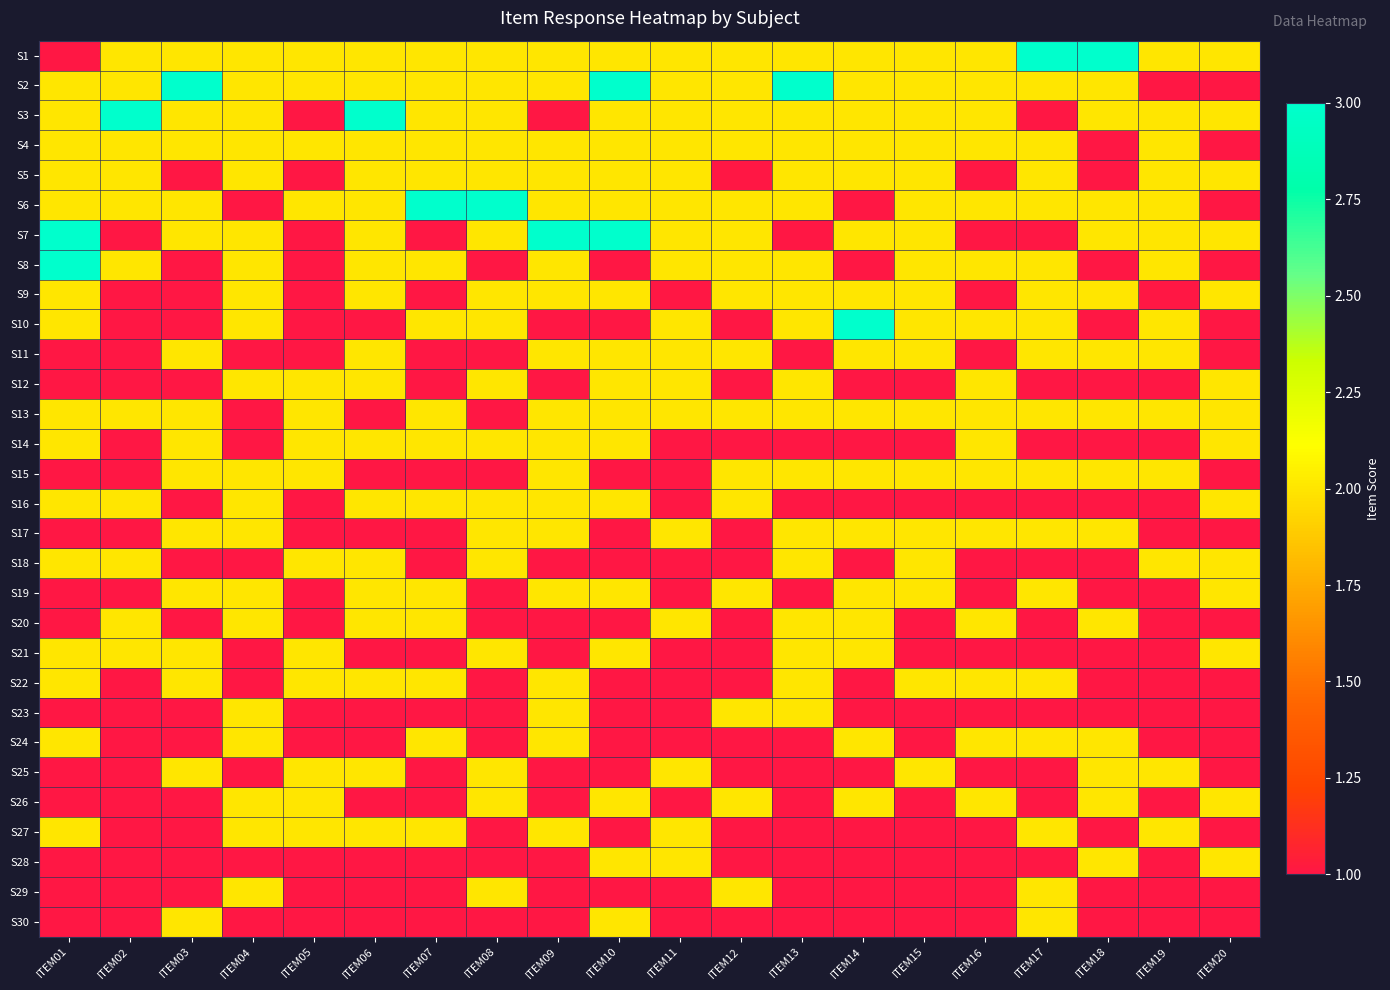

Reading left to right, list all the values displayed in this chart.

S1: ITEM01=1	ITEM02=2	ITEM03=2	ITEM04=2	ITEM05=2	ITEM06=2	ITEM07=2	ITEM08=2	ITEM09=2	ITEM10=2	ITEM11=2	ITEM12=2	ITEM13=2	ITEM14=2	ITEM15=2	ITEM16=2	ITEM17=3	ITEM18=3	ITEM19=2	ITEM20=2
S2: ITEM01=2	ITEM02=2	ITEM03=3	ITEM04=2	ITEM05=2	ITEM06=2	ITEM07=2	ITEM08=2	ITEM09=2	ITEM10=3	ITEM11=2	ITEM12=2	ITEM13=3	ITEM14=2	ITEM15=2	ITEM16=2	ITEM17=2	ITEM18=2	ITEM19=1	ITEM20=1
S3: ITEM01=2	ITEM02=3	ITEM03=2	ITEM04=2	ITEM05=1	ITEM06=3	ITEM07=2	ITEM08=2	ITEM09=1	ITEM10=2	ITEM11=2	ITEM12=2	ITEM13=2	ITEM14=2	ITEM15=2	ITEM16=2	ITEM17=1	ITEM18=2	ITEM19=2	ITEM20=2
S4: ITEM01=2	ITEM02=2	ITEM03=2	ITEM04=2	ITEM05=2	ITEM06=2	ITEM07=2	ITEM08=2	ITEM09=2	ITEM10=2	ITEM11=2	ITEM12=2	ITEM13=2	ITEM14=2	ITEM15=2	ITEM16=2	ITEM17=2	ITEM18=1	ITEM19=2	ITEM20=1
S5: ITEM01=2	ITEM02=2	ITEM03=1	ITEM04=2	ITEM05=1	ITEM06=2	ITEM07=2	ITEM08=2	ITEM09=2	ITEM10=2	ITEM11=2	ITEM12=1	ITEM13=2	ITEM14=2	ITEM15=2	ITEM16=1	ITEM17=2	ITEM18=1	ITEM19=2	ITEM20=2
S6: ITEM01=2	ITEM02=2	ITEM03=2	ITEM04=1	ITEM05=2	ITEM06=2	ITEM07=3	ITEM08=3	ITEM09=2	ITEM10=2	ITEM11=2	ITEM12=2	ITEM13=2	ITEM14=1	ITEM15=2	ITEM16=2	ITEM17=2	ITEM18=2	ITEM19=2	ITEM20=1
S7: ITEM01=3	ITEM02=1	ITEM03=2	ITEM04=2	ITEM05=1	ITEM06=2	ITEM07=1	ITEM08=2	ITEM09=3	ITEM10=3	ITEM11=2	ITEM12=2	ITEM13=1	ITEM14=2	ITEM15=2	ITEM16=1	ITEM17=1	ITEM18=2	ITEM19=2	ITEM20=2
S8: ITEM01=3	ITEM02=2	ITEM03=1	ITEM04=2	ITEM05=1	ITEM06=2	ITEM07=2	ITEM08=1	ITEM09=2	ITEM10=1	ITEM11=2	ITEM12=2	ITEM13=2	ITEM14=1	ITEM15=2	ITEM16=2	ITEM17=2	ITEM18=1	ITEM19=2	ITEM20=1
S9: ITEM01=2	ITEM02=1	ITEM03=1	ITEM04=2	ITEM05=1	ITEM06=2	ITEM07=1	ITEM08=2	ITEM09=2	ITEM10=2	ITEM11=1	ITEM12=2	ITEM13=2	ITEM14=2	ITEM15=2	ITEM16=1	ITEM17=2	ITEM18=2	ITEM19=1	ITEM20=2
S10: ITEM01=2	ITEM02=1	ITEM03=1	ITEM04=2	ITEM05=1	ITEM06=1	ITEM07=2	ITEM08=2	ITEM09=1	ITEM10=1	ITEM11=2	ITEM12=1	ITEM13=2	ITEM14=3	ITEM15=2	ITEM16=2	ITEM17=2	ITEM18=1	ITEM19=2	ITEM20=1
S11: ITEM01=1	ITEM02=1	ITEM03=2	ITEM04=1	ITEM05=1	ITEM06=2	ITEM07=1	ITEM08=1	ITEM09=2	ITEM10=2	ITEM11=2	ITEM12=2	ITEM13=1	ITEM14=2	ITEM15=2	ITEM16=1	ITEM17=2	ITEM18=2	ITEM19=2	ITEM20=1
S12: ITEM01=1	ITEM02=1	ITEM03=1	ITEM04=2	ITEM05=2	ITEM06=2	ITEM07=1	ITEM08=2	ITEM09=1	ITEM10=2	ITEM11=2	ITEM12=1	ITEM13=2	ITEM14=1	ITEM15=1	ITEM16=2	ITEM17=1	ITEM18=1	ITEM19=1	ITEM20=2
S13: ITEM01=2	ITEM02=2	ITEM03=2	ITEM04=1	ITEM05=2	ITEM06=1	ITEM07=2	ITEM08=1	ITEM09=2	ITEM10=2	ITEM11=2	ITEM12=2	ITEM13=2	ITEM14=2	ITEM15=2	ITEM16=2	ITEM17=2	ITEM18=2	ITEM19=2	ITEM20=2
S14: ITEM01=2	ITEM02=1	ITEM03=2	ITEM04=1	ITEM05=2	ITEM06=2	ITEM07=2	ITEM08=2	ITEM09=2	ITEM10=2	ITEM11=1	ITEM12=1	ITEM13=1	ITEM14=1	ITEM15=1	ITEM16=2	ITEM17=1	ITEM18=1	ITEM19=1	ITEM20=2
S15: ITEM01=1	ITEM02=1	ITEM03=2	ITEM04=2	ITEM05=2	ITEM06=1	ITEM07=1	ITEM08=1	ITEM09=2	ITEM10=1	ITEM11=1	ITEM12=2	ITEM13=2	ITEM14=2	ITEM15=2	ITEM16=2	ITEM17=2	ITEM18=2	ITEM19=2	ITEM20=1
S16: ITEM01=2	ITEM02=2	ITEM03=1	ITEM04=2	ITEM05=1	ITEM06=2	ITEM07=2	ITEM08=2	ITEM09=2	ITEM10=2	ITEM11=1	ITEM12=2	ITEM13=1	ITEM14=1	ITEM15=1	ITEM16=1	ITEM17=1	ITEM18=1	ITEM19=1	ITEM20=2
S17: ITEM01=1	ITEM02=1	ITEM03=2	ITEM04=2	ITEM05=1	ITEM06=1	ITEM07=1	ITEM08=2	ITEM09=2	ITEM10=1	ITEM11=2	ITEM12=1	ITEM13=2	ITEM14=2	ITEM15=2	ITEM16=2	ITEM17=2	ITEM18=2	ITEM19=1	ITEM20=1
S18: ITEM01=2	ITEM02=2	ITEM03=1	ITEM04=1	ITEM05=2	ITEM06=2	ITEM07=1	ITEM08=2	ITEM09=1	ITEM10=1	ITEM11=1	ITEM12=1	ITEM13=2	ITEM14=1	ITEM15=2	ITEM16=1	ITEM17=1	ITEM18=1	ITEM19=2	ITEM20=2
S19: ITEM01=1	ITEM02=1	ITEM03=2	ITEM04=2	ITEM05=1	ITEM06=2	ITEM07=2	ITEM08=1	ITEM09=2	ITEM10=2	ITEM11=1	ITEM12=2	ITEM13=1	ITEM14=2	ITEM15=2	ITEM16=1	ITEM17=2	ITEM18=1	ITEM19=1	ITEM20=2
S20: ITEM01=1	ITEM02=2	ITEM03=1	ITEM04=2	ITEM05=1	ITEM06=2	ITEM07=2	ITEM08=1	ITEM09=1	ITEM10=1	ITEM11=2	ITEM12=1	ITEM13=2	ITEM14=2	ITEM15=1	ITEM16=2	ITEM17=1	ITEM18=2	ITEM19=1	ITEM20=1
S21: ITEM01=2	ITEM02=2	ITEM03=2	ITEM04=1	ITEM05=2	ITEM06=1	ITEM07=1	ITEM08=2	ITEM09=1	ITEM10=2	ITEM11=1	ITEM12=1	ITEM13=2	ITEM14=2	ITEM15=1	ITEM16=1	ITEM17=1	ITEM18=1	ITEM19=1	ITEM20=2
S22: ITEM01=2	ITEM02=1	ITEM03=2	ITEM04=1	ITEM05=2	ITEM06=2	ITEM07=2	ITEM08=1	ITEM09=2	ITEM10=1	ITEM11=1	ITEM12=1	ITEM13=2	ITEM14=1	ITEM15=2	ITEM16=2	ITEM17=2	ITEM18=1	ITEM19=1	ITEM20=1
S23: ITEM01=1	ITEM02=1	ITEM03=1	ITEM04=2	ITEM05=1	ITEM06=1	ITEM07=1	ITEM08=1	ITEM09=2	ITEM10=1	ITEM11=1	ITEM12=2	ITEM13=2	ITEM14=1	ITEM15=1	ITEM16=1	ITEM17=1	ITEM18=1	ITEM19=1	ITEM20=1
S24: ITEM01=2	ITEM02=1	ITEM03=1	ITEM04=2	ITEM05=1	ITEM06=1	ITEM07=2	ITEM08=1	ITEM09=2	ITEM10=1	ITEM11=1	ITEM12=1	ITEM13=1	ITEM14=2	ITEM15=1	ITEM16=2	ITEM17=2	ITEM18=2	ITEM19=1	ITEM20=1
S25: ITEM01=1	ITEM02=1	ITEM03=2	ITEM04=1	ITEM05=2	ITEM06=2	ITEM07=1	ITEM08=2	ITEM09=1	ITEM10=1	ITEM11=2	ITEM12=1	ITEM13=1	ITEM14=1	ITEM15=2	ITEM16=1	ITEM17=1	ITEM18=2	ITEM19=2	ITEM20=1
S26: ITEM01=1	ITEM02=1	ITEM03=1	ITEM04=2	ITEM05=2	ITEM06=1	ITEM07=1	ITEM08=2	ITEM09=1	ITEM10=2	ITEM11=1	ITEM12=2	ITEM13=1	ITEM14=2	ITEM15=1	ITEM16=2	ITEM17=1	ITEM18=2	ITEM19=1	ITEM20=2
S27: ITEM01=2	ITEM02=1	ITEM03=1	ITEM04=2	ITEM05=2	ITEM06=2	ITEM07=2	ITEM08=1	ITEM09=2	ITEM10=1	ITEM11=2	ITEM12=1	ITEM13=1	ITEM14=1	ITEM15=1	ITEM16=1	ITEM17=2	ITEM18=1	ITEM19=2	ITEM20=1
S28: ITEM01=1	ITEM02=1	ITEM03=1	ITEM04=1	ITEM05=1	ITEM06=1	ITEM07=1	ITEM08=1	ITEM09=1	ITEM10=2	ITEM11=2	ITEM12=1	ITEM13=1	ITEM14=1	ITEM15=1	ITEM16=1	ITEM17=1	ITEM18=2	ITEM19=1	ITEM20=2
S29: ITEM01=1	ITEM02=1	ITEM03=1	ITEM04=2	ITEM05=1	ITEM06=1	ITEM07=1	ITEM08=2	ITEM09=1	ITEM10=1	ITEM11=1	ITEM12=2	ITEM13=1	ITEM14=1	ITEM15=1	ITEM16=1	ITEM17=2	ITEM18=1	ITEM19=1	ITEM20=1
S30: ITEM01=1	ITEM02=1	ITEM03=2	ITEM04=1	ITEM05=1	ITEM06=1	ITEM07=1	ITEM08=1	ITEM09=1	ITEM10=2	ITEM11=1	ITEM12=1	ITEM13=1	ITEM14=1	ITEM15=1	ITEM16=1	ITEM17=2	ITEM18=1	ITEM19=1	ITEM20=1